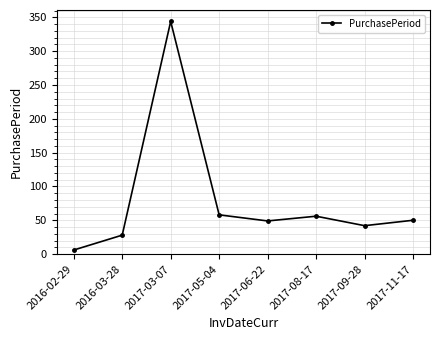

How many data points are less than 50?

4